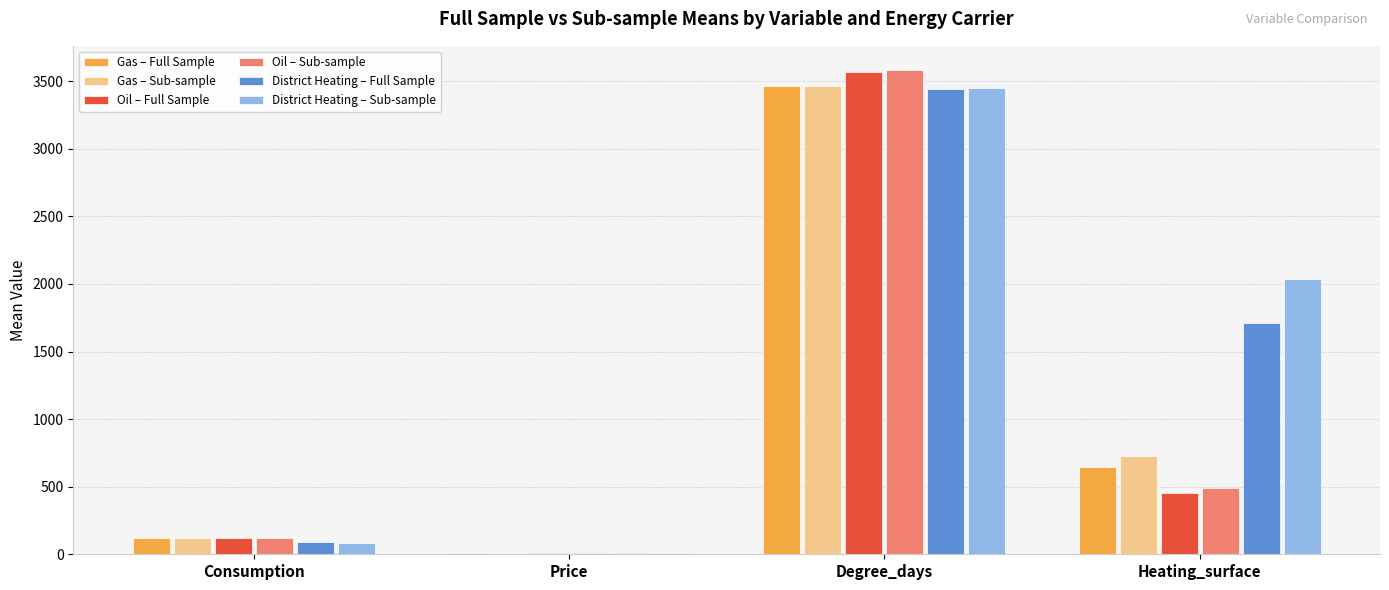

Count the number of data series in this chart.

6